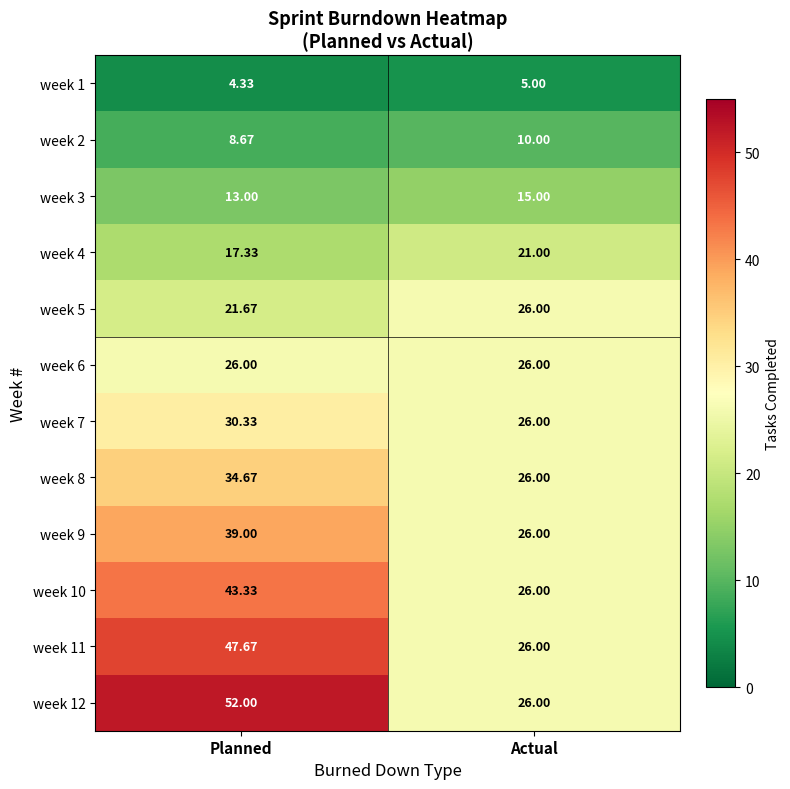

Where does the week 10 series first go above 43?

Planned